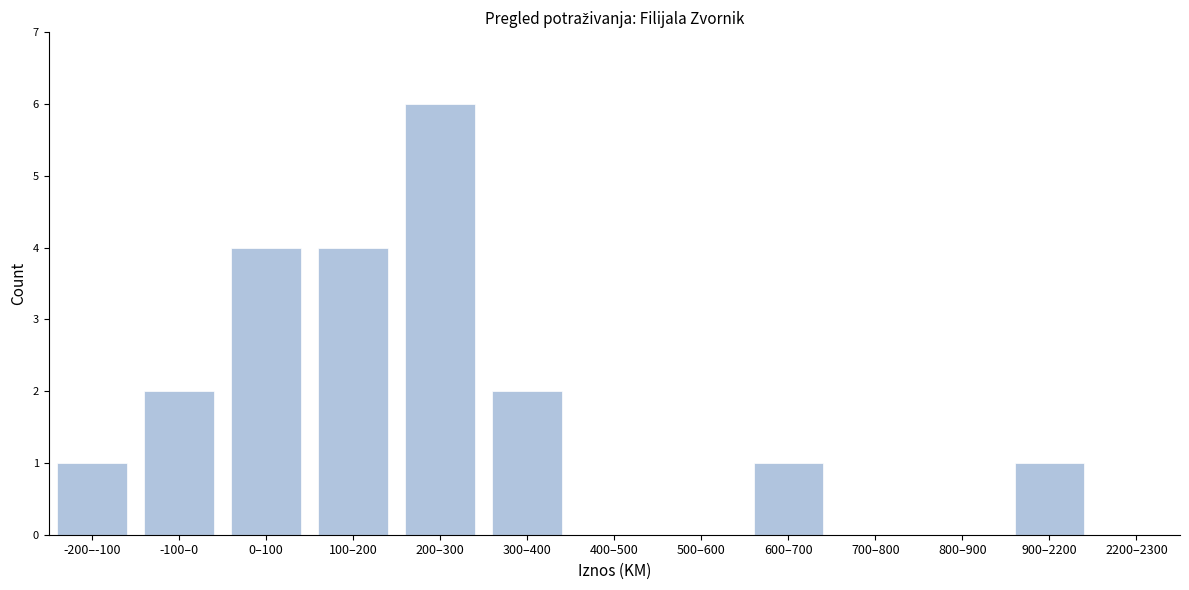

Reading left to right, what are all the values shown in this chart?

-200–-100=1	-100–0=2	0–100=4	100–200=4	200–300=6	300–400=2	400–500=0	500–600=0	600–700=1	700–800=0	800–900=0	900–2200=1	2200–2300=0